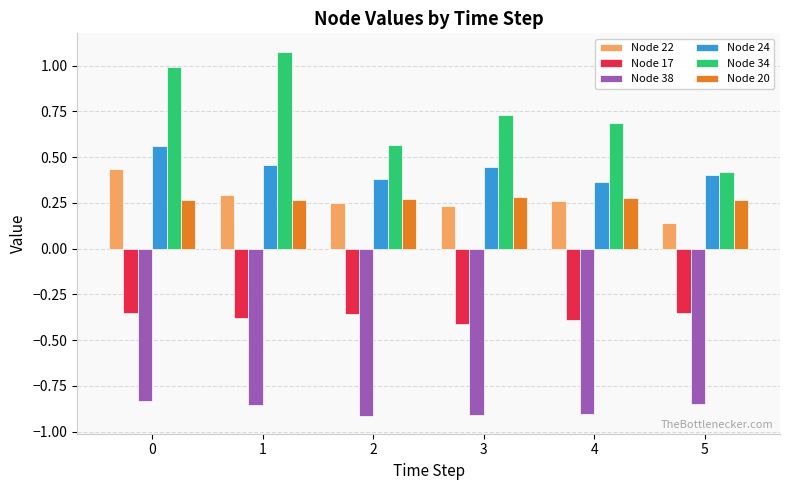

Which category has the lowest value in the Node 22 series?

5